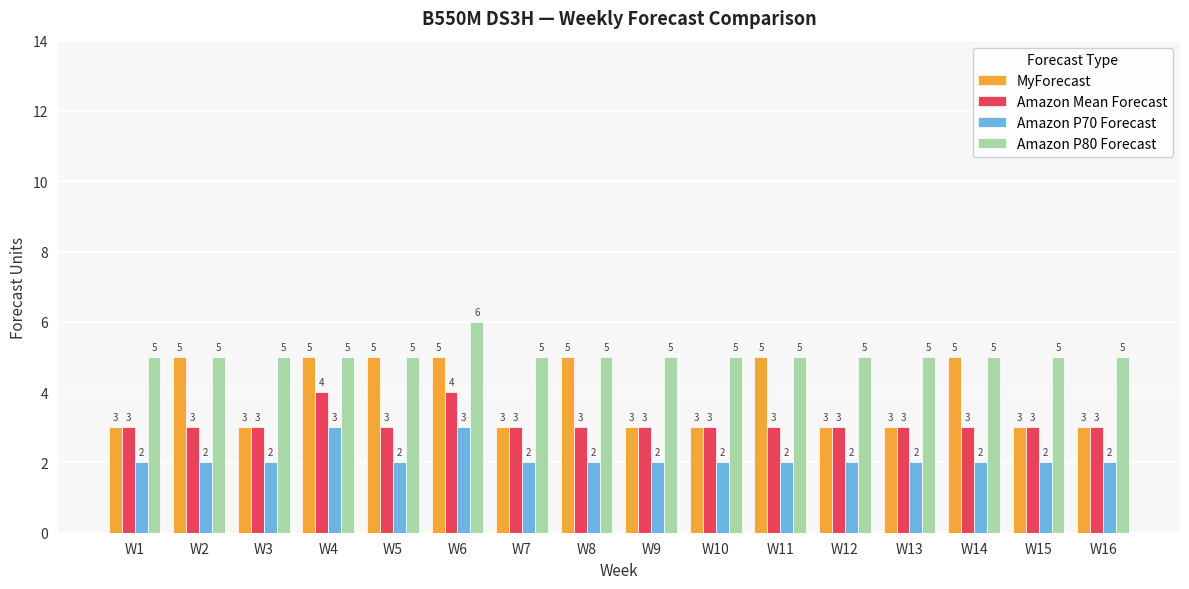

How many data points does each series have?

16